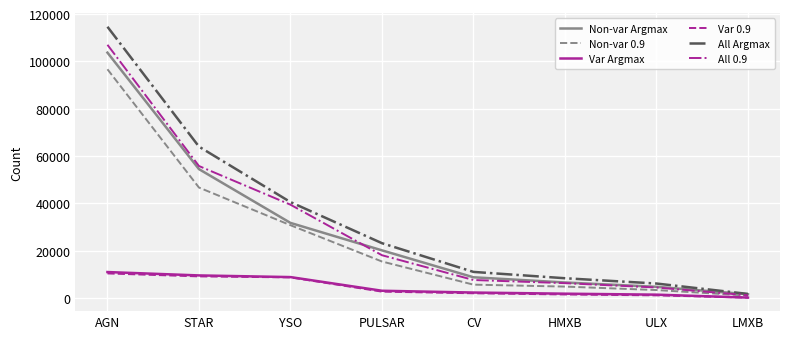

True or false: All Argmax has a value of 6083 at ULX.

True